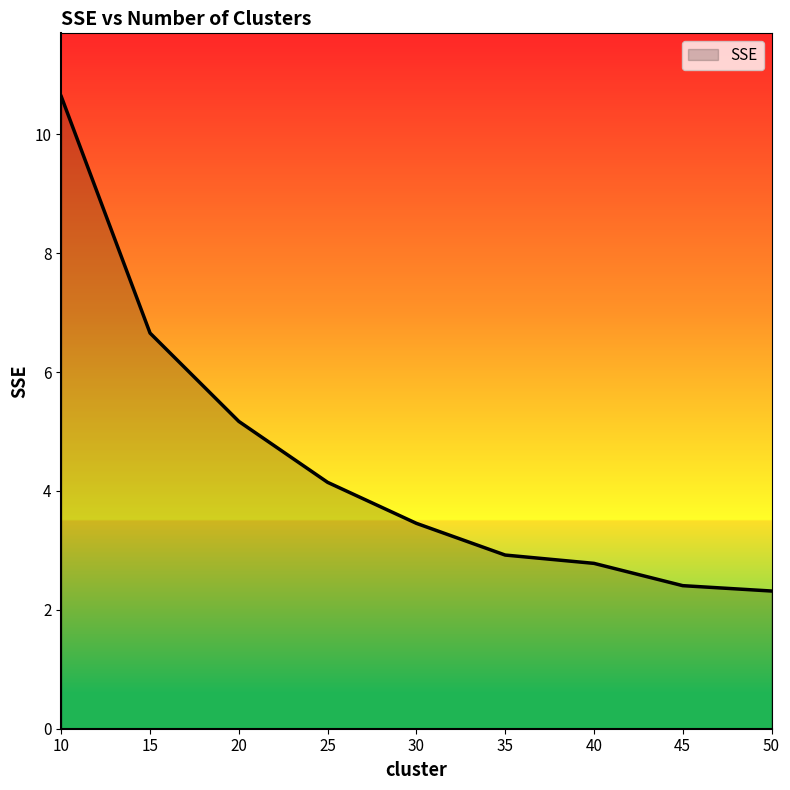

What is the change in value from 30 to 45?

-1.0